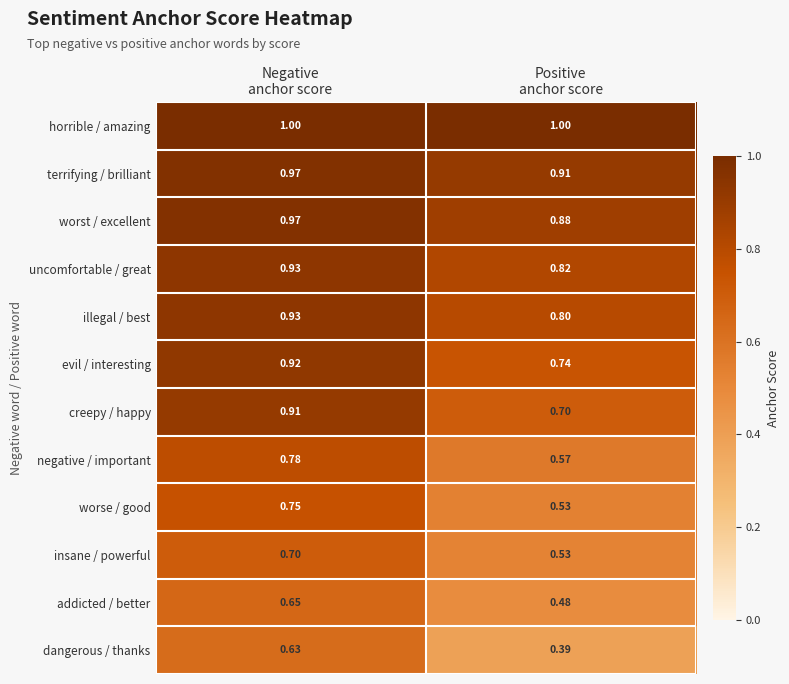

Which series has the largest total across all categories?

horrible / amazing